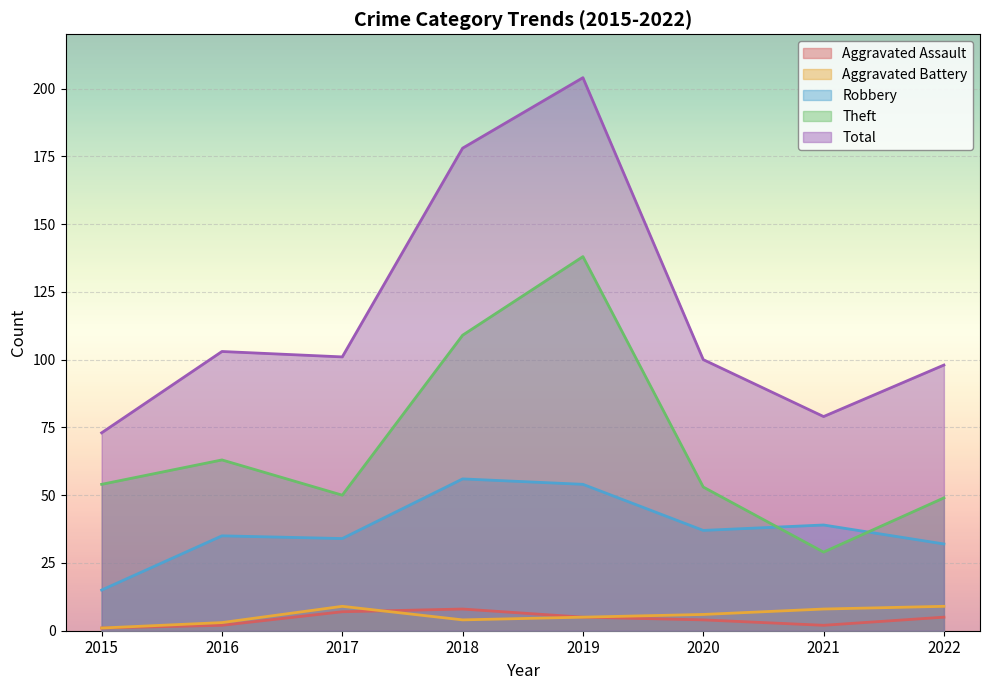

How many lines are shown in the chart?

5